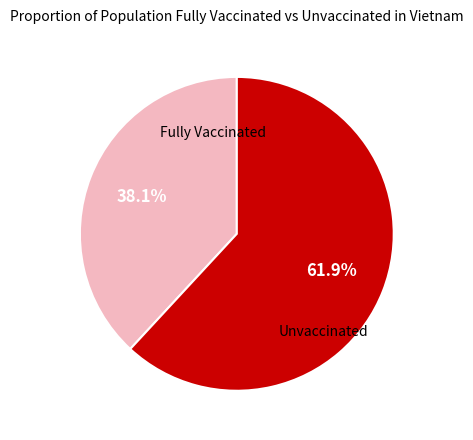

Which category has the smallest portion of the pie?

Fully Vaccinated